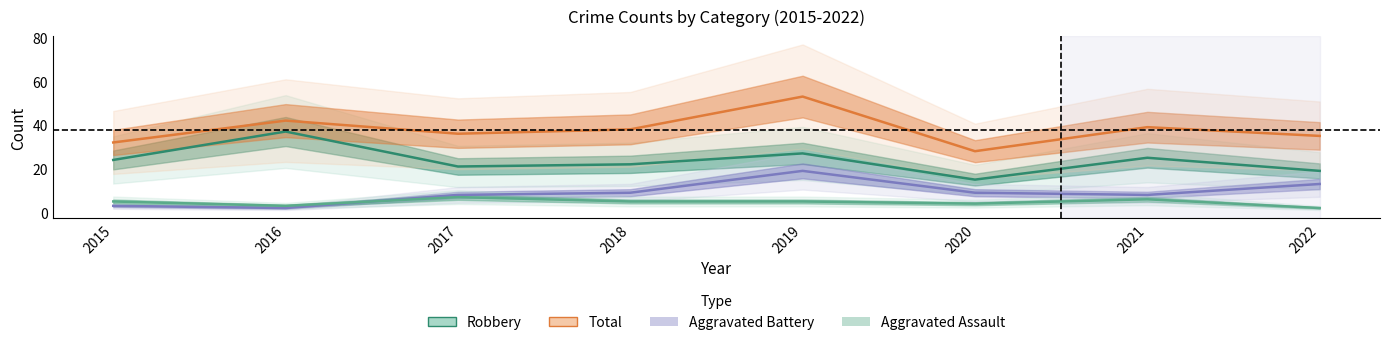

How many lines are shown in the chart?

4